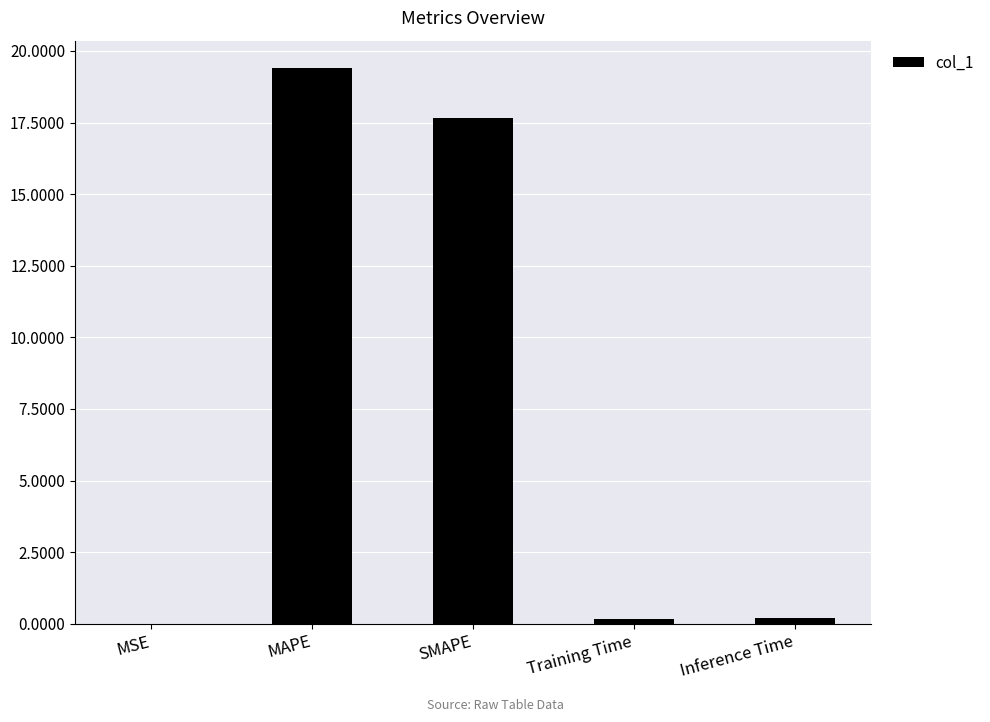

What is the change in value from MAPE to Training Time?

-19.2